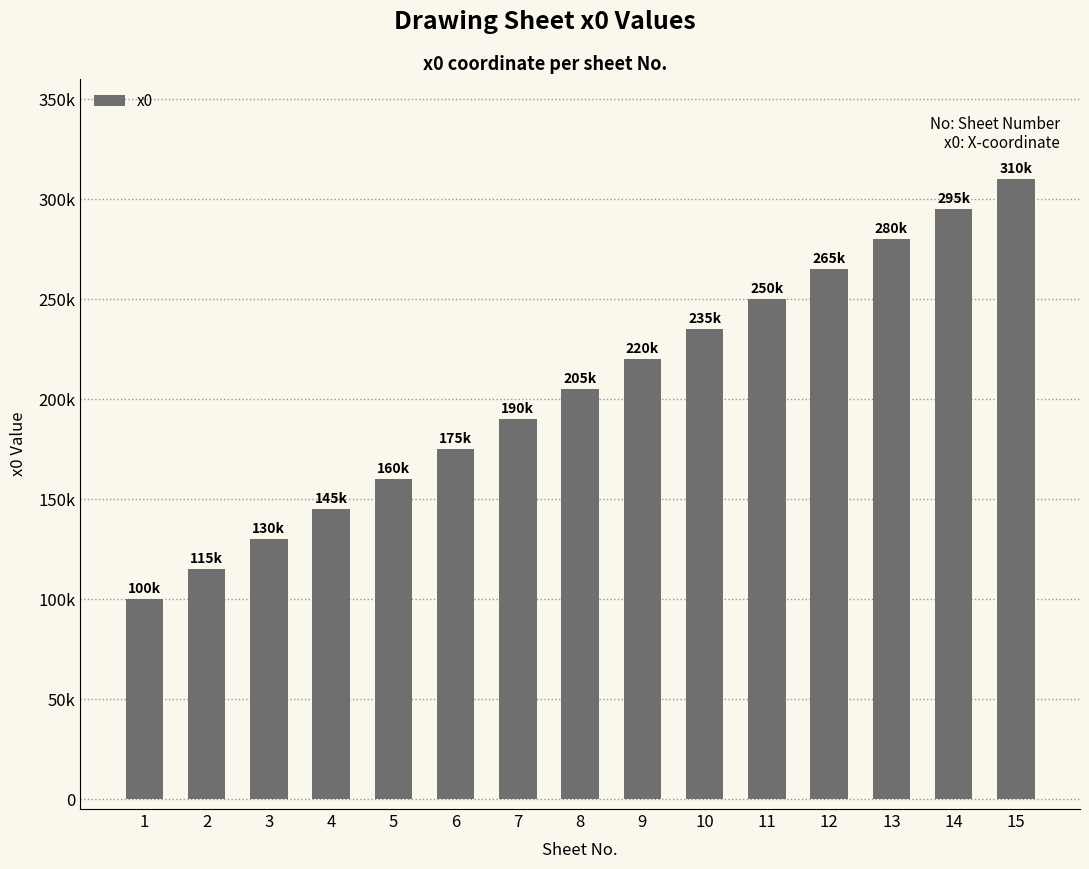

At which label does the data first exceed 205000?

9